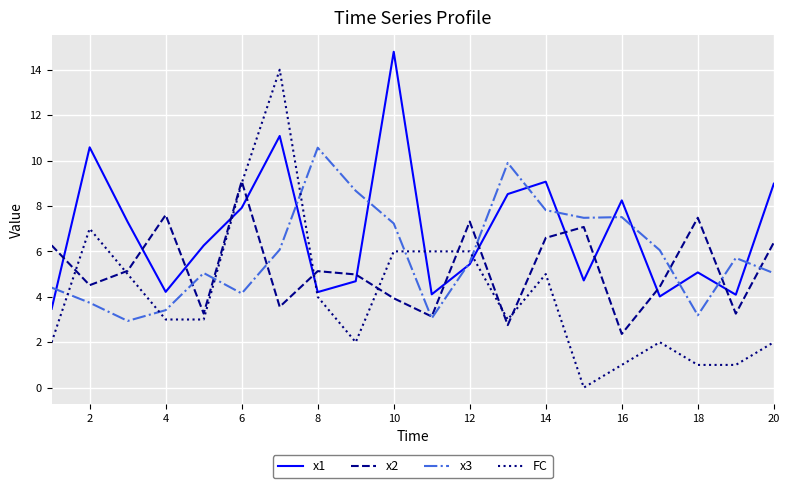

After their last crossing, which series has the higher values: x1 or x2?

x1